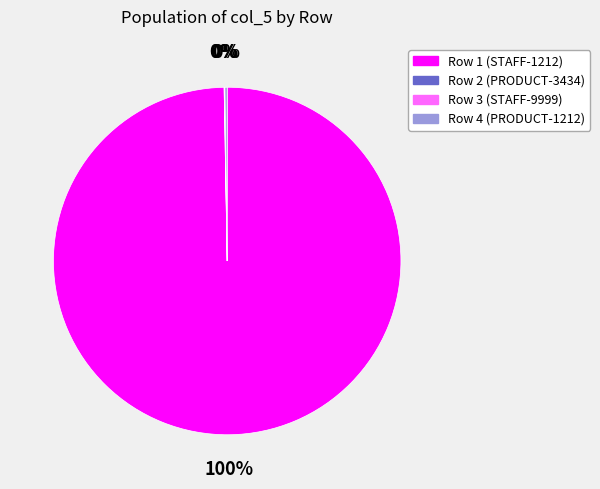

Does Row 1 (STAFF-1212) account for over 50% of the chart?

Yes